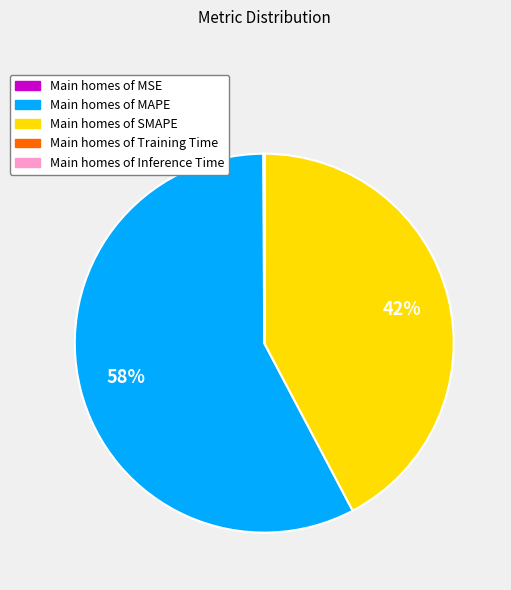

To the nearest percent, what is the difference between the largest and smallest slice percentages?

58%